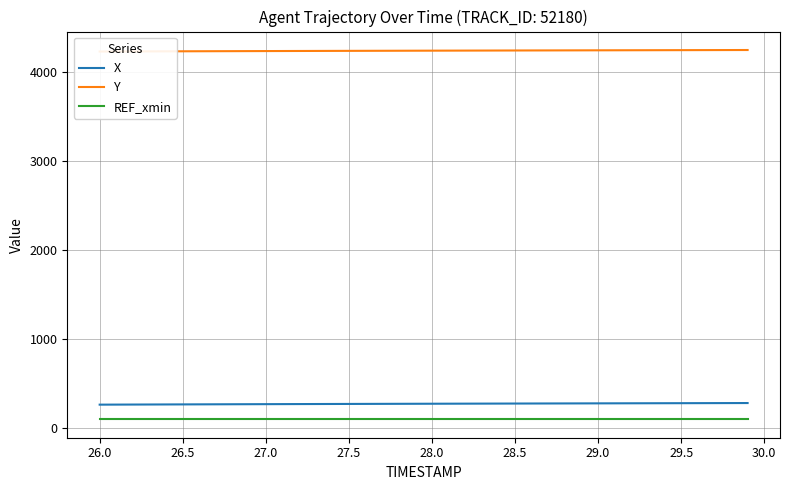

What is the highest value of the REF_xmin series?

100.3